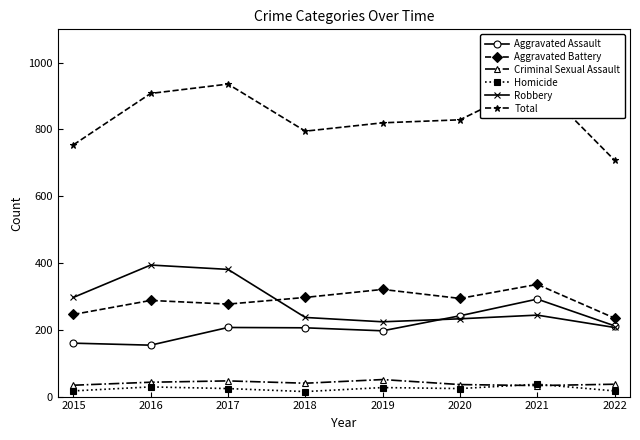

At how many categories does at least one series exceed 355?

8